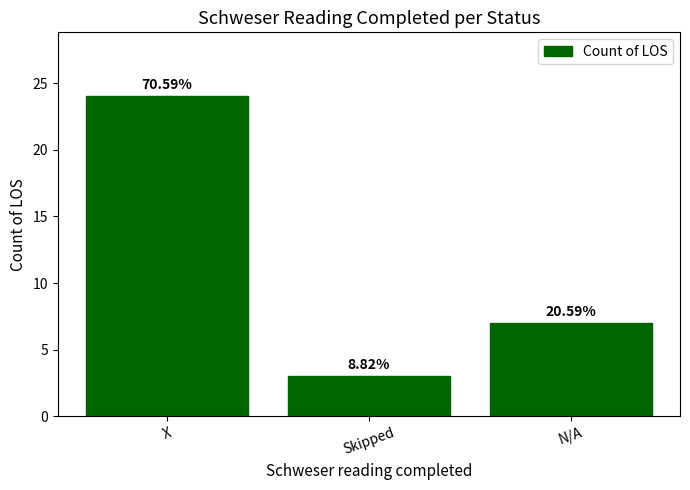

Approximately how many times larger is the value at X compared to N/A?

3.4